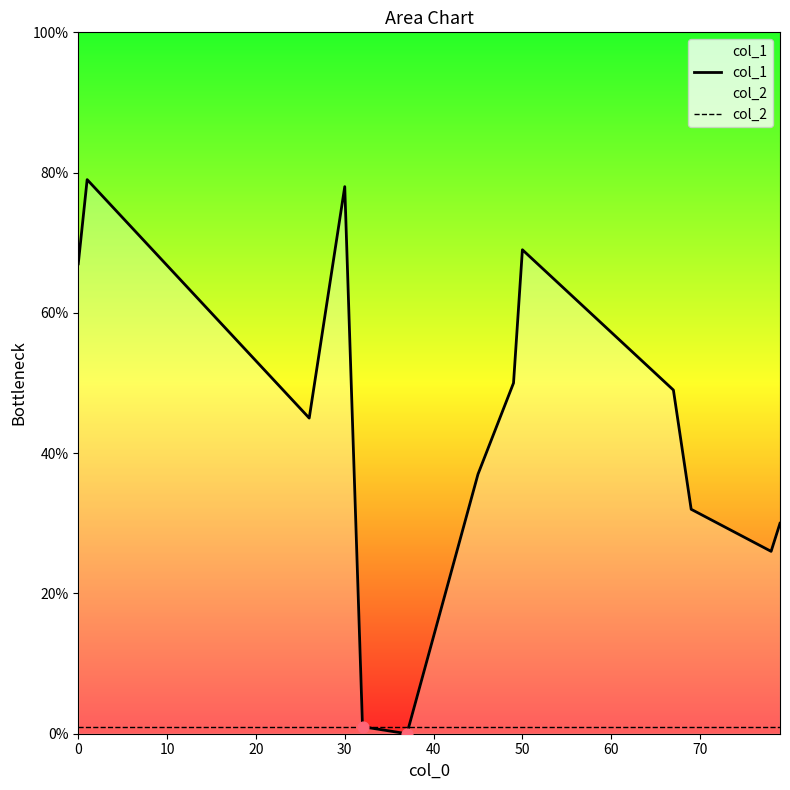

Which series has the largest total across all categories?

col_1